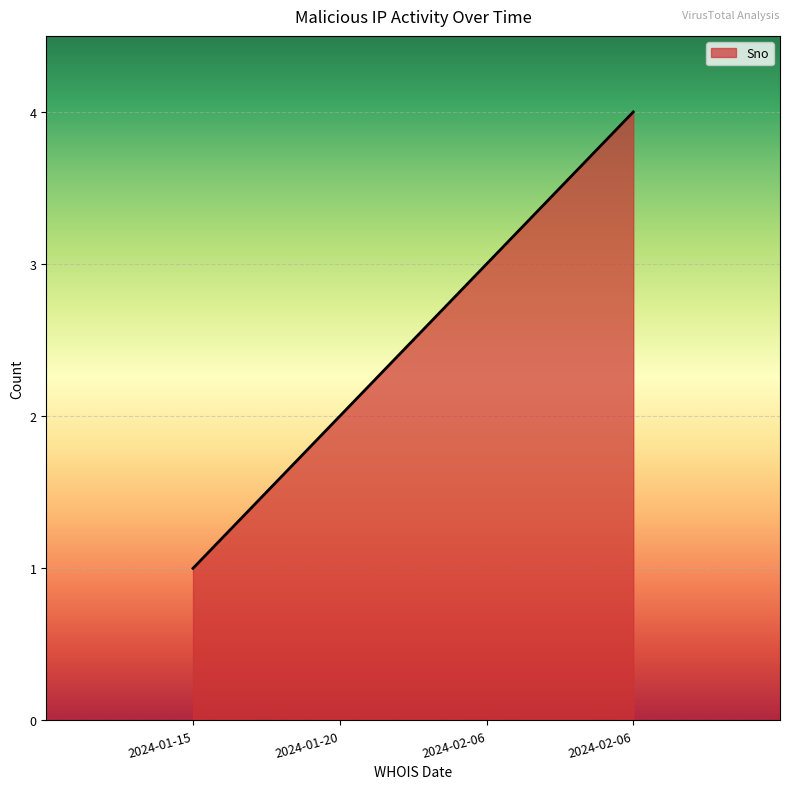

Where does the data first go above 3?

2024-02-06